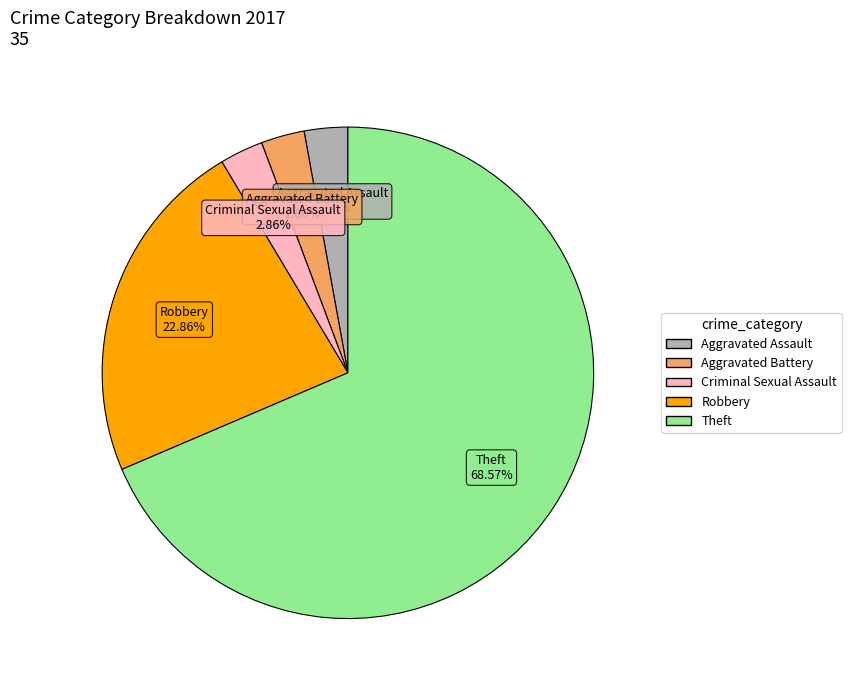

To the nearest percent, what is the combined percentage of Aggravated Assault and Criminal Sexual Assault?

6%